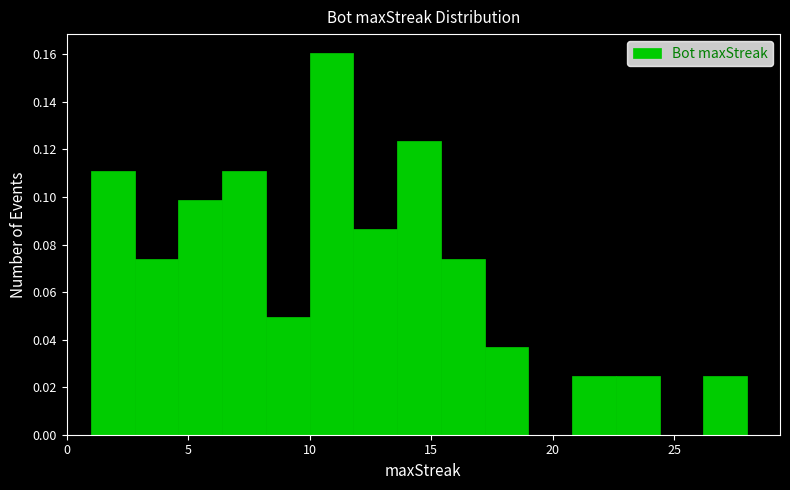

Read against the x-axis, roughly where is the centre of the tallest bar?

11.0